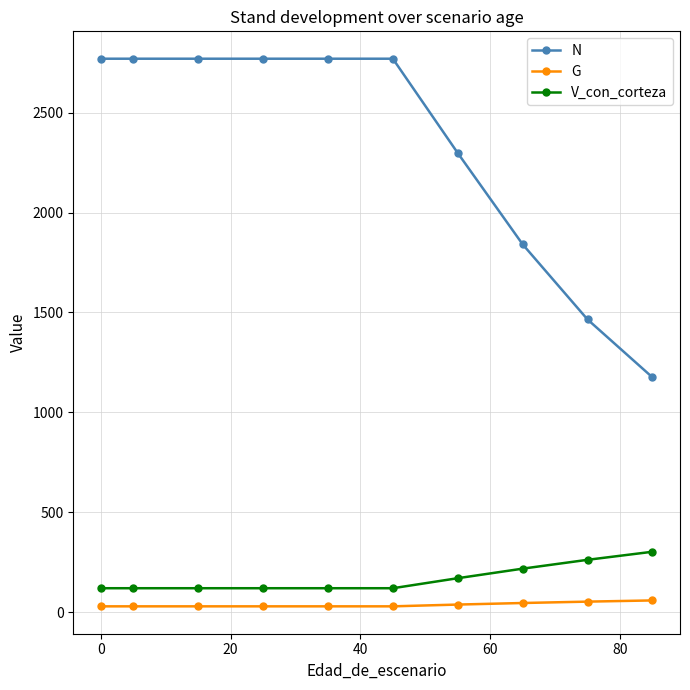

What is the maximum value for V_con_corteza?

303.1